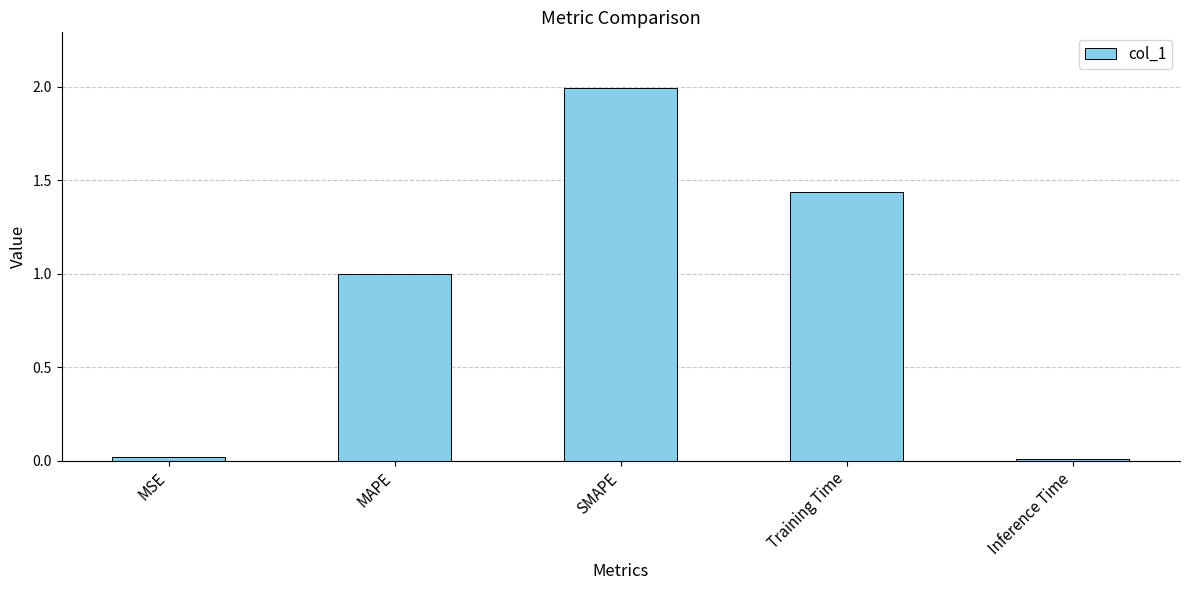

What is the difference between the maximum and minimum values?

2.0